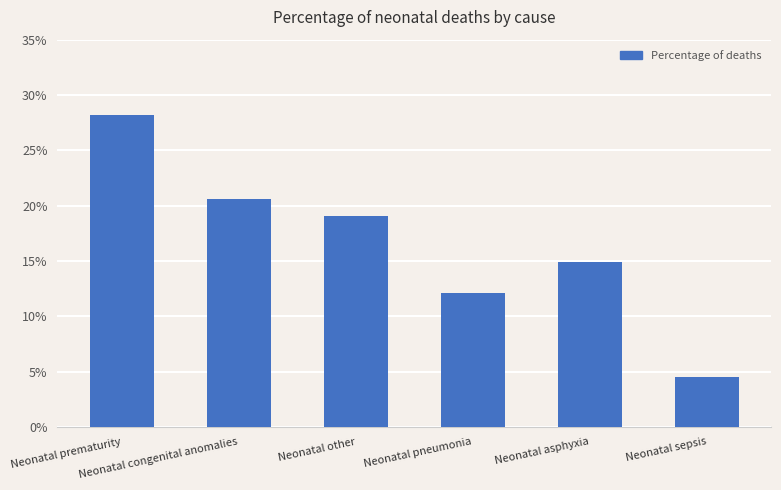

List the labels in order of value, largest first.

Neonatal prematurity, Neonatal congenital anomalies, Neonatal other, Neonatal asphyxia, Neonatal pneumonia, Neonatal sepsis